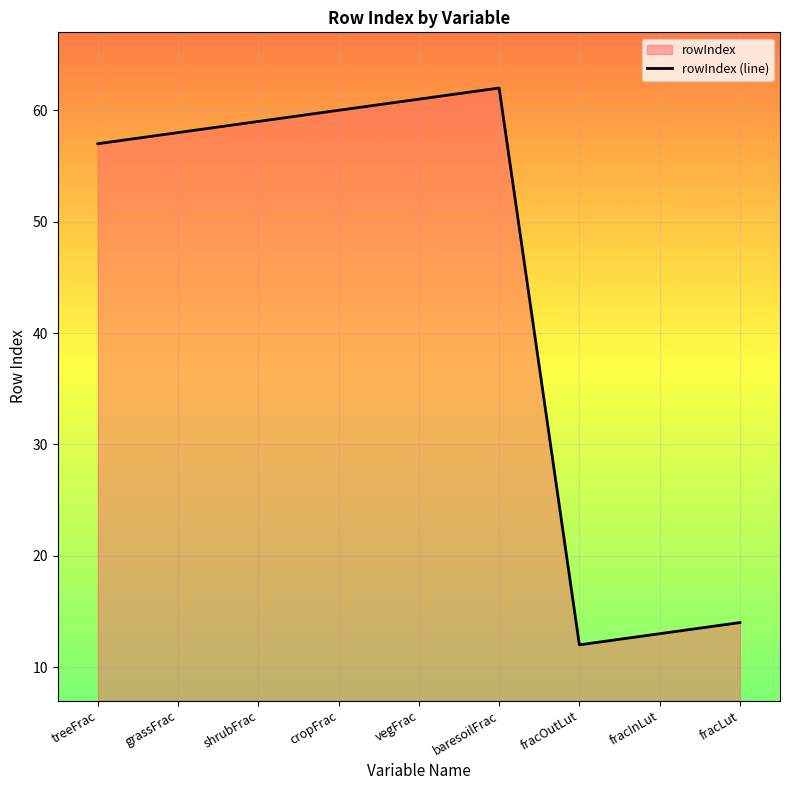

How many data points are above 58?

4